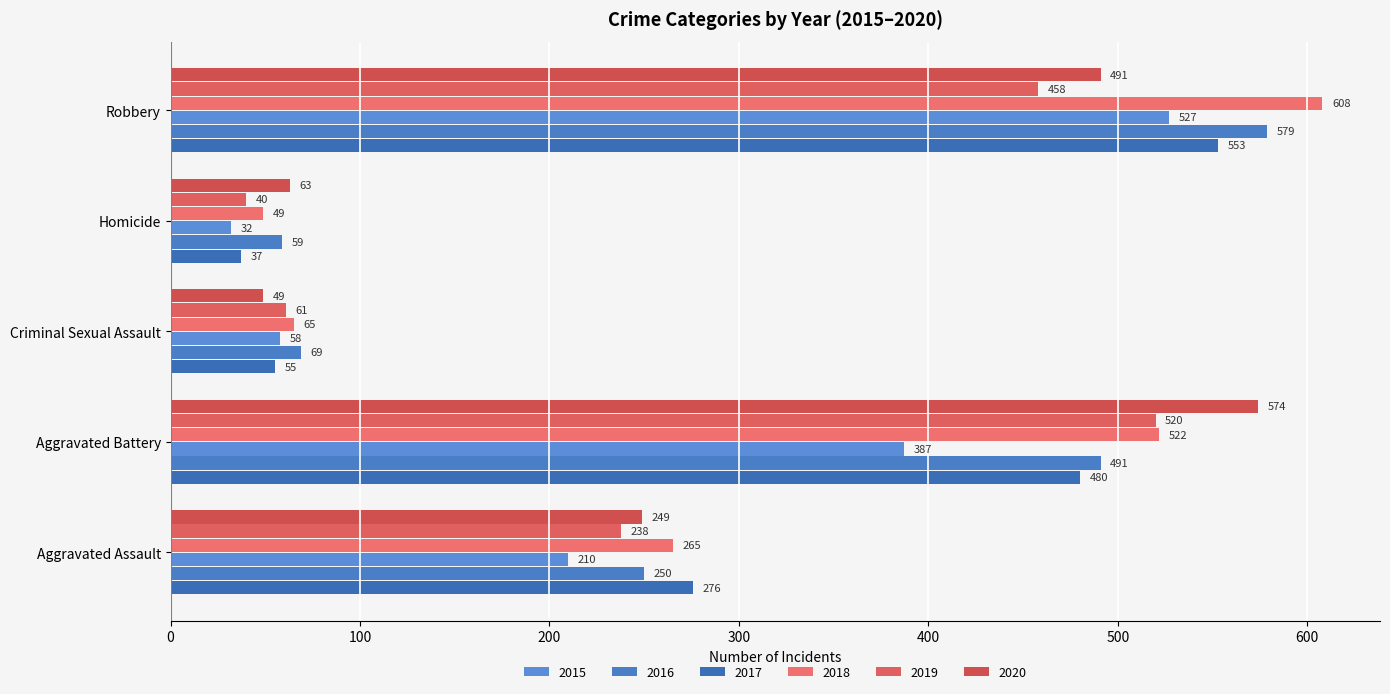

What is the difference between the highest and lowest values at Robbery?

150